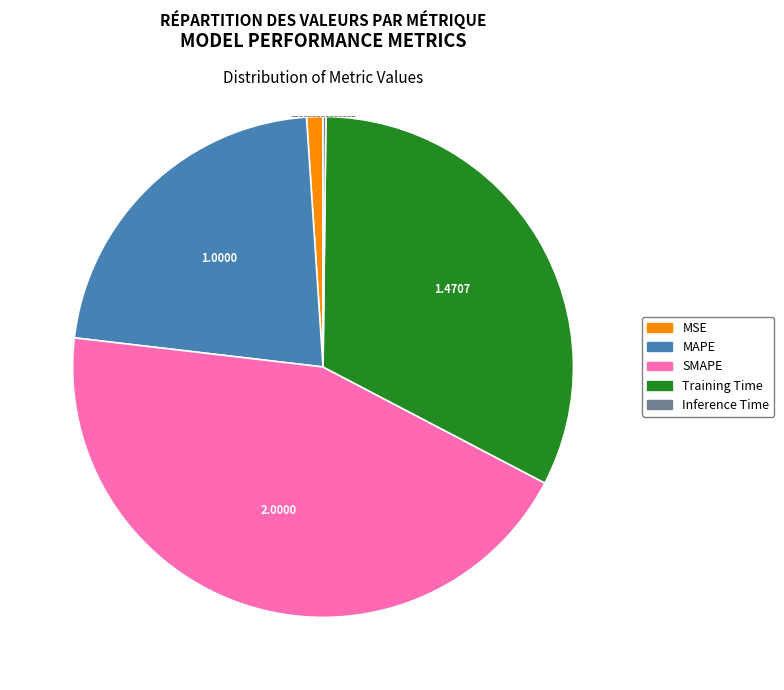

True or false: MAPE accounts for 22% of the total.

True